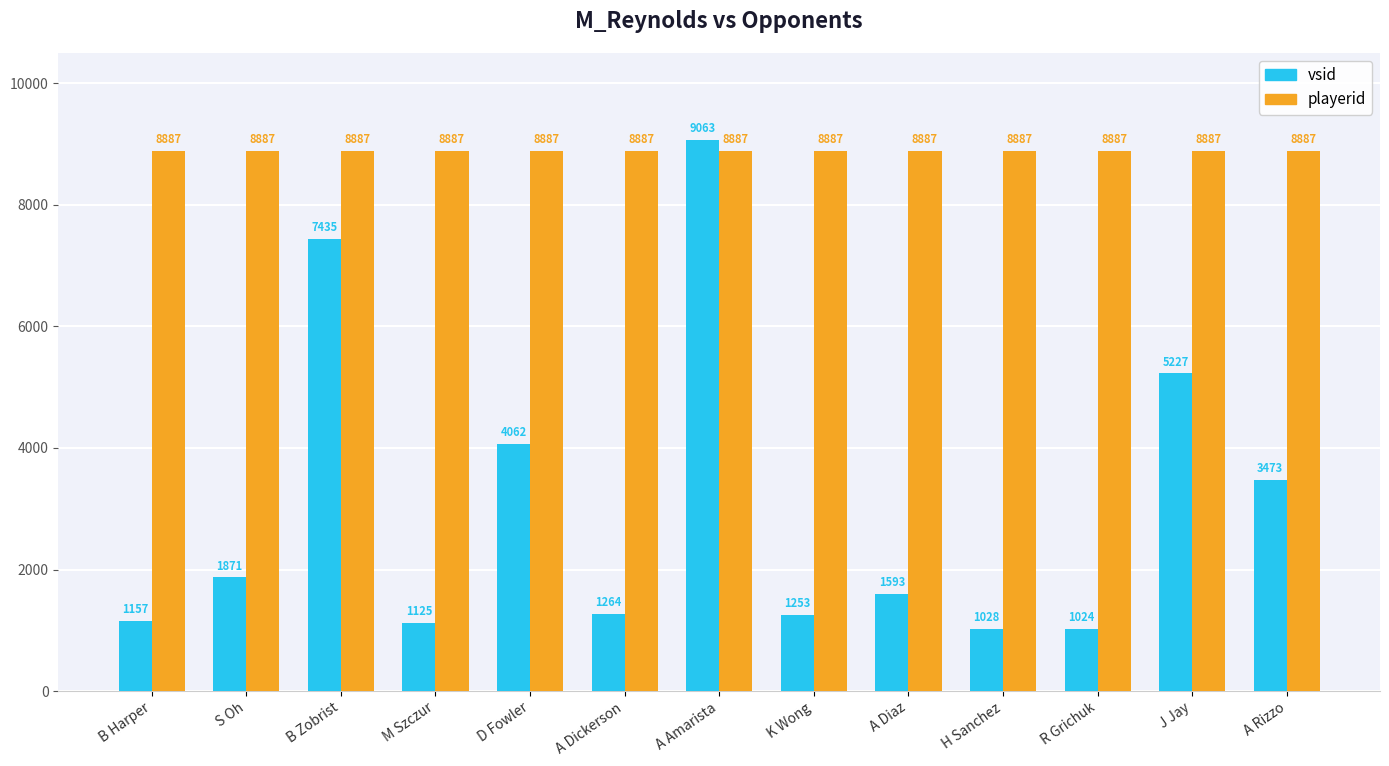

What is the approximate value of vsid at M Szczur, to the nearest 100?

1100